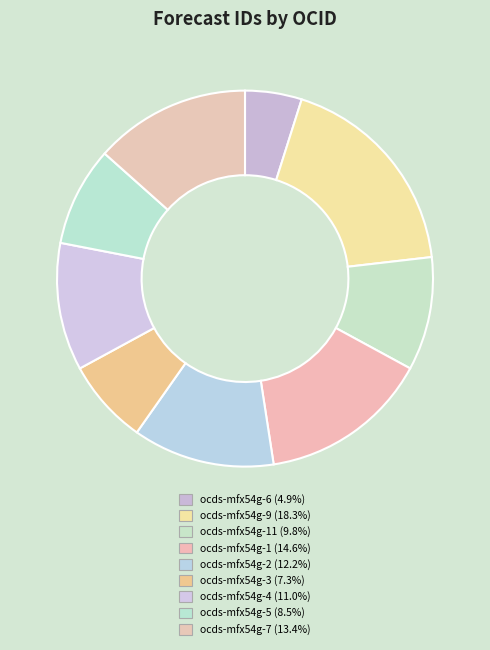

How many slices are in this pie chart?

9